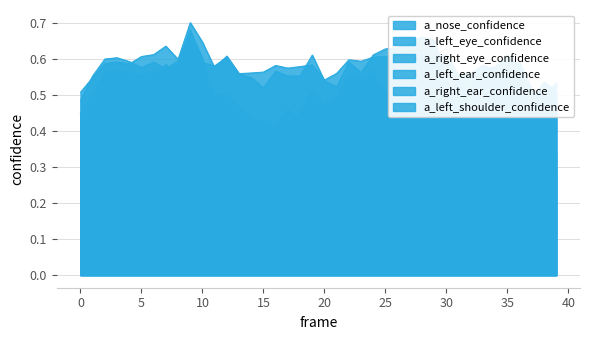

True or false: a_left_shoulder_confidence has a value of 0.8 at 2.

False